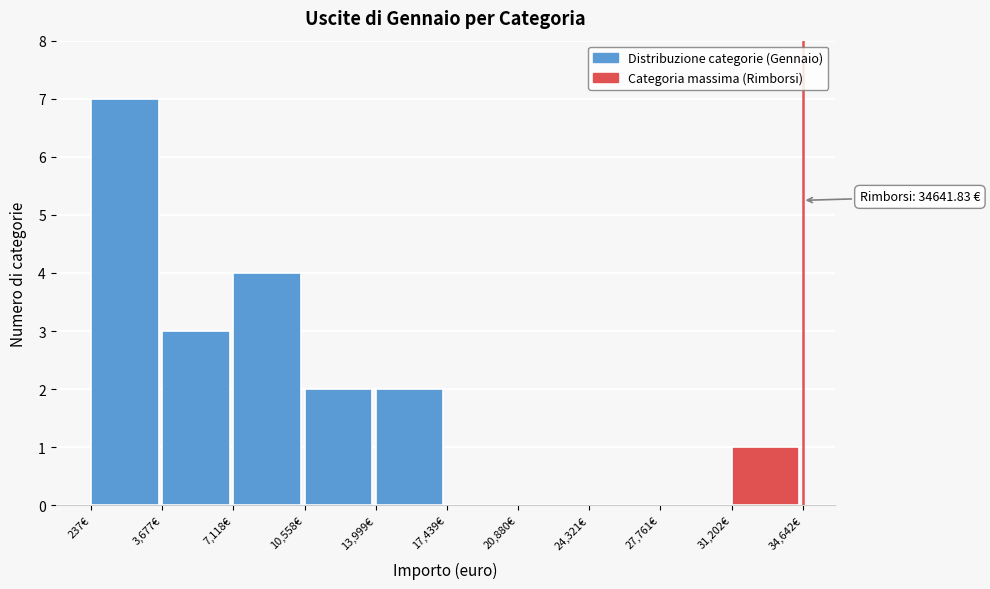

Which range on the x-axis has the tallest bar?

0 to 3500